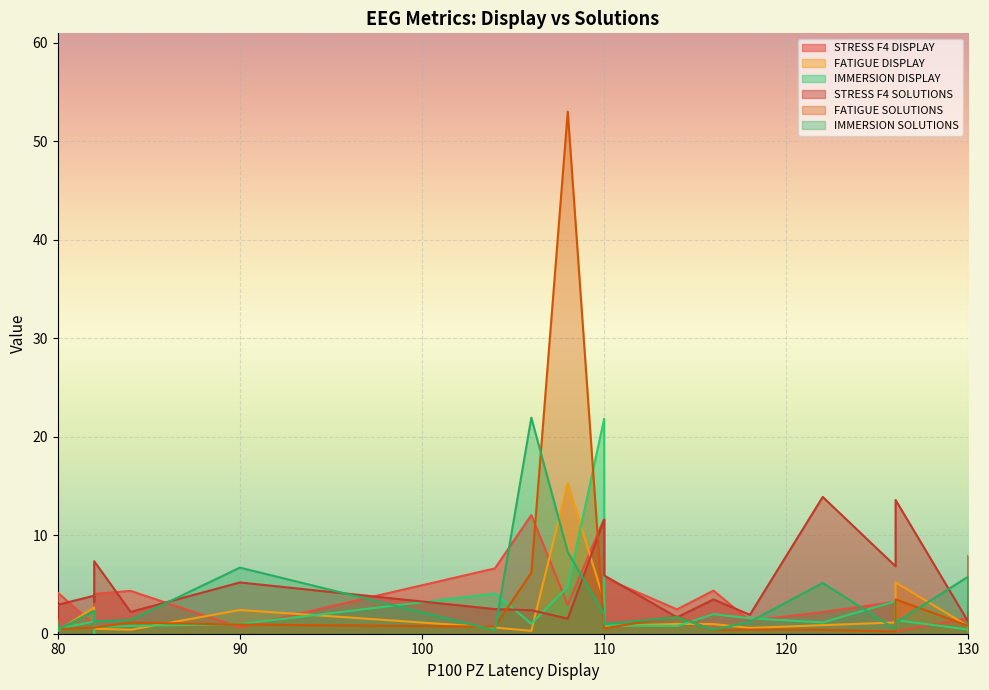

What are all the series names shown in the legend?

STRESS F4 DISPLAY, FATIGUE DISPLAY, IMMERSION DISPLAY, STRESS F4 SOLUTIONS, FATIGUE SOLUTIONS, IMMERSION SOLUTIONS